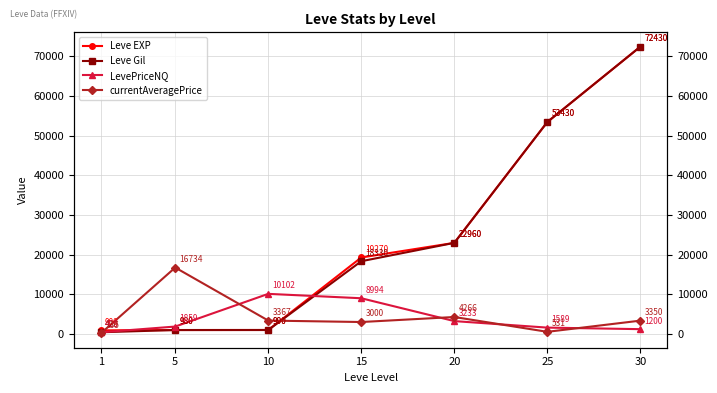

Does the chart have visible grid lines?

Yes